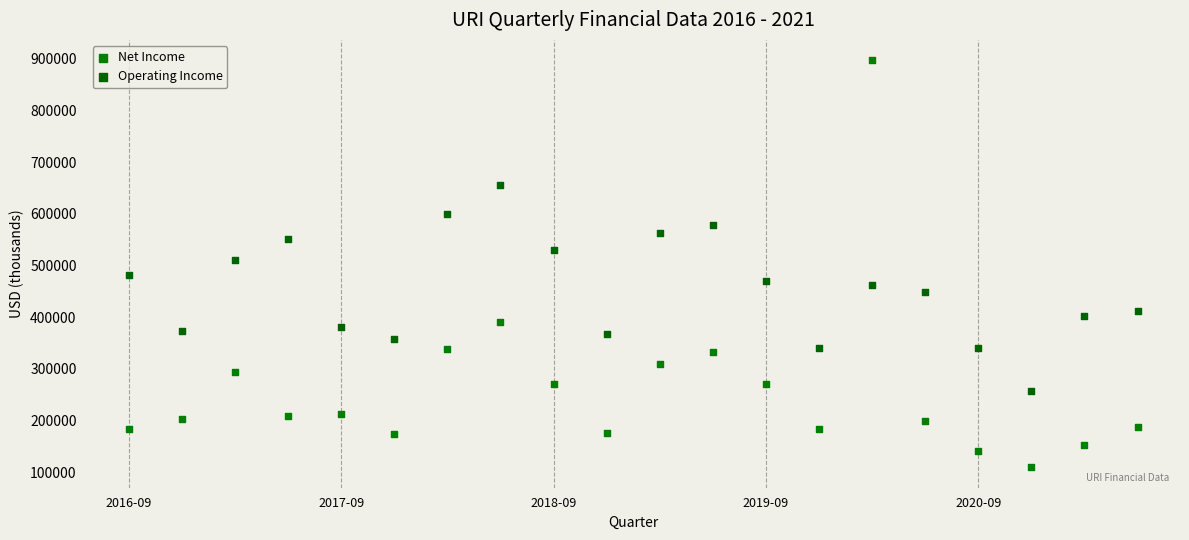

Which series reaches the minimum Y coordinate?

Net Income